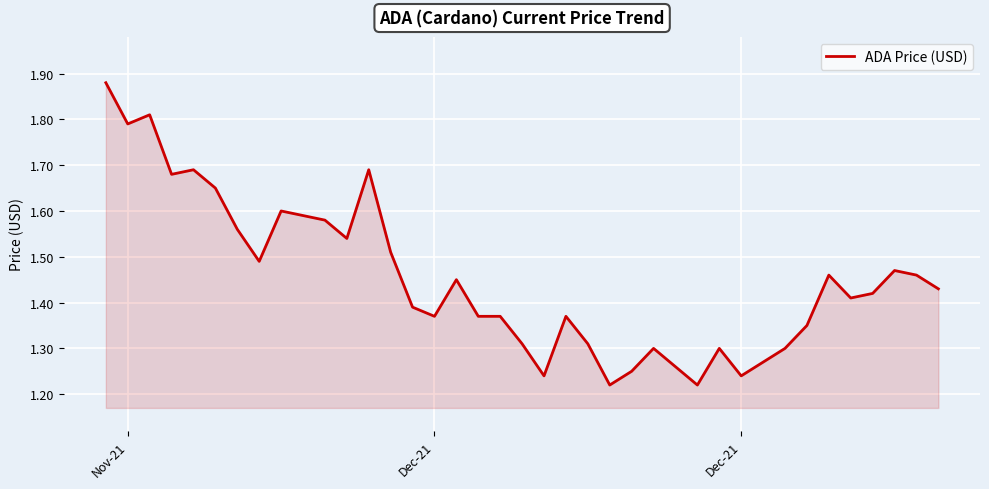

How many series are shown in this chart?

1